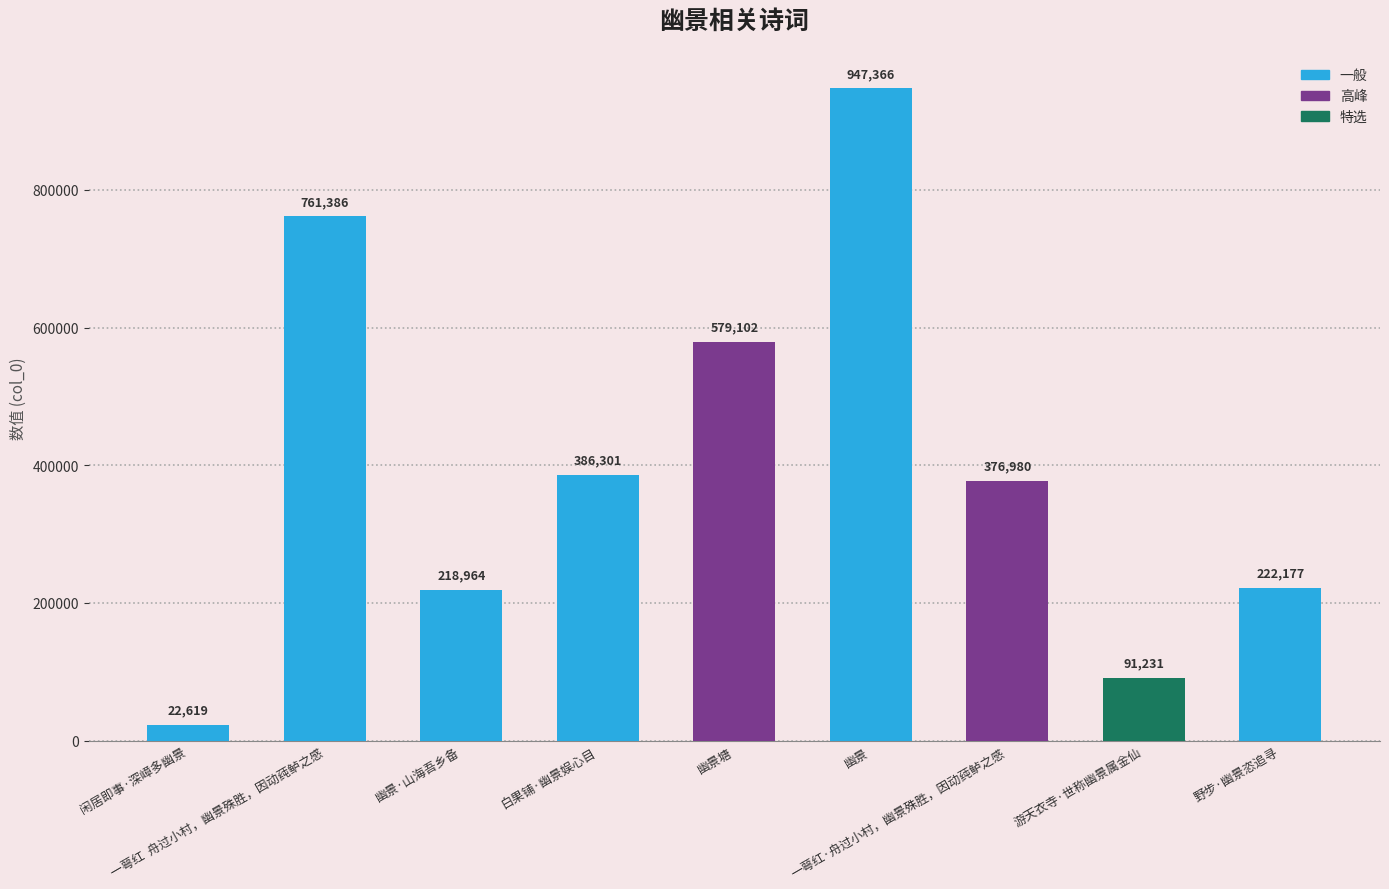

What position from the left is 一萼红·舟过小村，幽景殊胜，因动莼鲈之感?

7